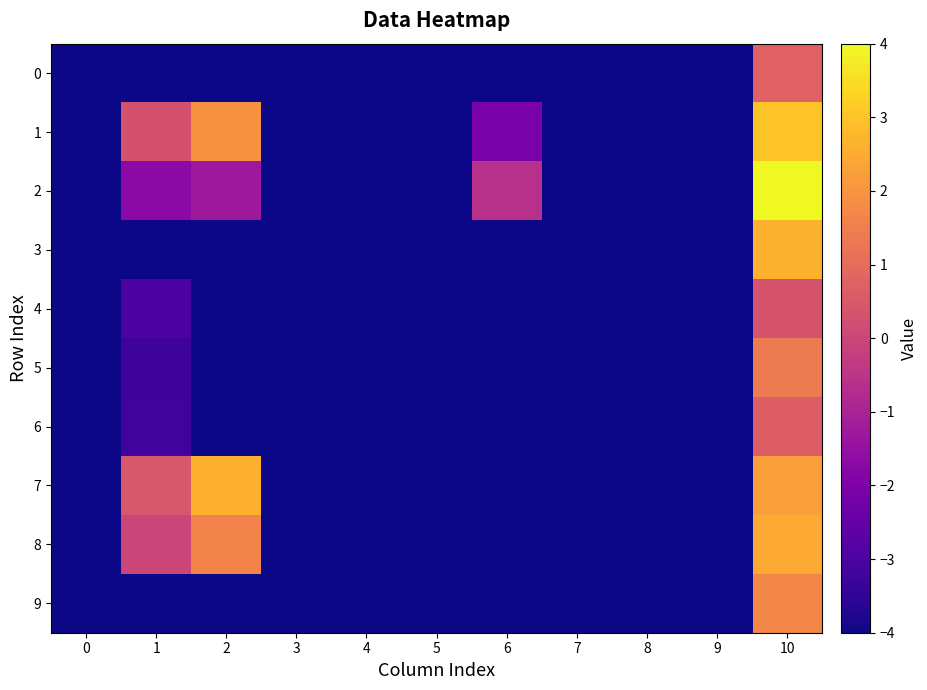

Reading right to left, transcribe all the data shown in this chart.

0: 10=0.7	9=-4.0	8=-4.0	7=-4.0	6=-4.0	5=-4.0	4=-4.0	3=-4.0	2=-4.0	1=-4.0	0=-4.0
1: 10=3.0	9=-4.0	8=-4.0	7=-4.0	6=-2.1	5=-4.0	4=-4.0	3=-4.0	2=1.9	1=0.3	0=-4.0
2: 10=4.0	9=-4.0	8=-4.0	7=-4.0	6=-0.6	5=-4.0	4=-4.0	3=-4.0	2=-1.3	1=-1.7	0=-4.0
3: 10=2.7	9=-4.0	8=-4.0	7=-4.0	6=-4.0	5=-4.0	4=-4.0	3=-4.0	2=-4.0	1=-4.0	0=-4.0
4: 10=0.4	9=-4.0	8=-4.0	7=-4.0	6=-4.0	5=-4.0	4=-4.0	3=-4.0	2=-4.0	1=-3.0	0=-4.0
5: 10=1.4	9=-4.0	8=-4.0	7=-4.0	6=-4.0	5=-4.0	4=-4.0	3=-4.0	2=-4.0	1=-3.3	0=-4.0
6: 10=0.6	9=-4.0	8=-4.0	7=-4.0	6=-4.0	5=-4.0	4=-4.0	3=-4.0	2=-4.0	1=-3.2	0=-4.0
7: 10=2.2	9=-4.0	8=-4.0	7=-4.0	6=-4.0	5=-4.0	4=-4.0	3=-4.0	2=2.6	1=0.4	0=-4.0
8: 10=2.5	9=-4.0	8=-4.0	7=-4.0	6=-4.0	5=-4.0	4=-4.0	3=-4.0	2=1.6	1=-0.0	0=-4.0
9: 10=1.7	9=-4.0	8=-4.0	7=-4.0	6=-4.0	5=-4.0	4=-4.0	3=-4.0	2=-4.0	1=-4.0	0=-4.0